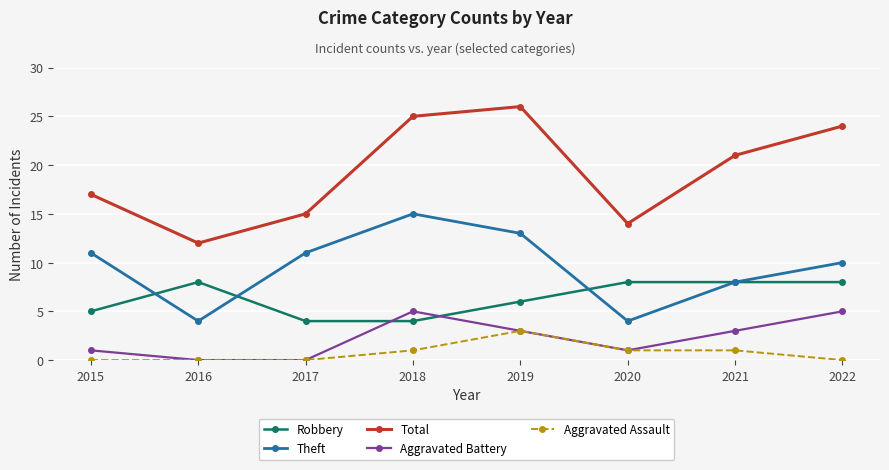

True or false: Total and Theft cross at least once.

False